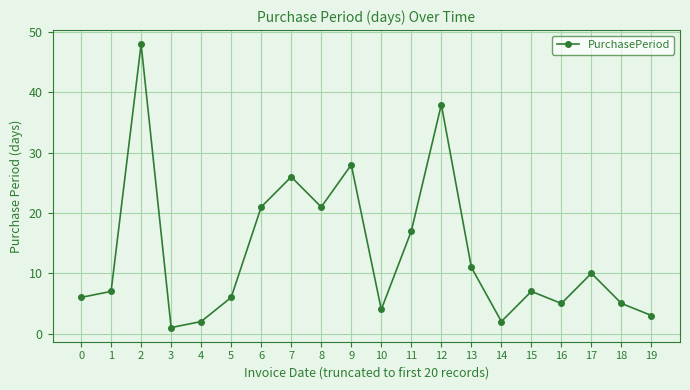

What is the difference between the second highest and minimum values?

37